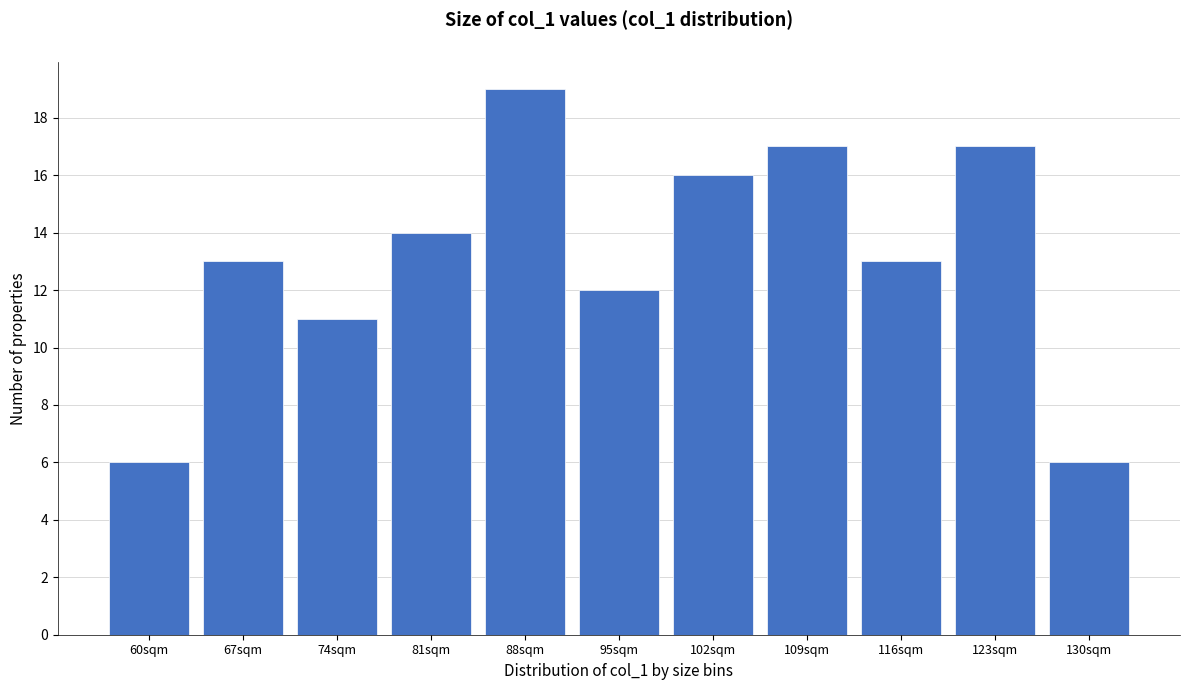

Reading left to right, what are all the values shown in this chart?

6	13	11	14	19	12	16	17	13	17	6